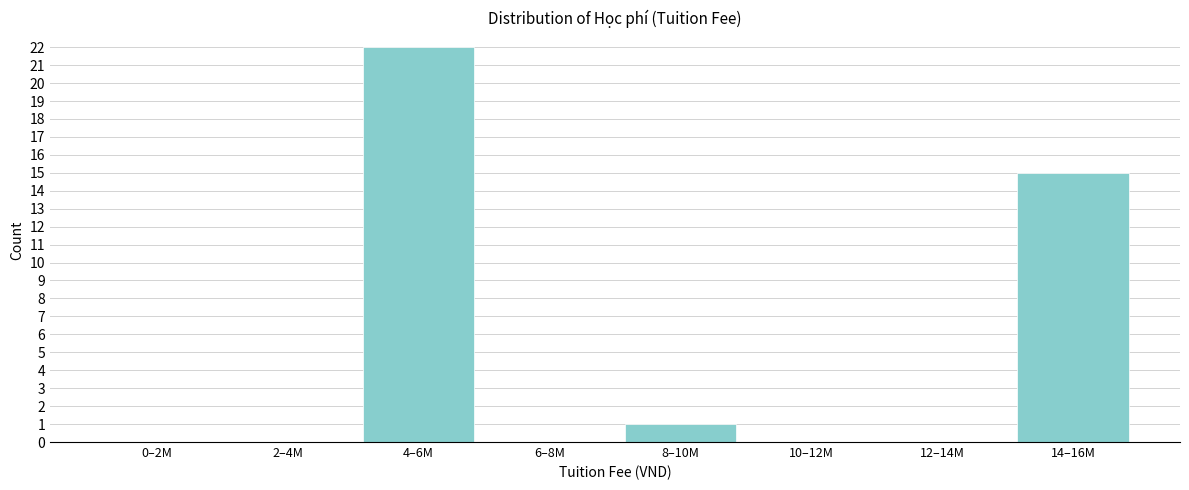

Reading right to left, transcribe all the data shown in this chart.

14–16M=15	12–14M=0	10–12M=0	8–10M=1	6–8M=0	4–6M=22	2–4M=0	0–2M=0